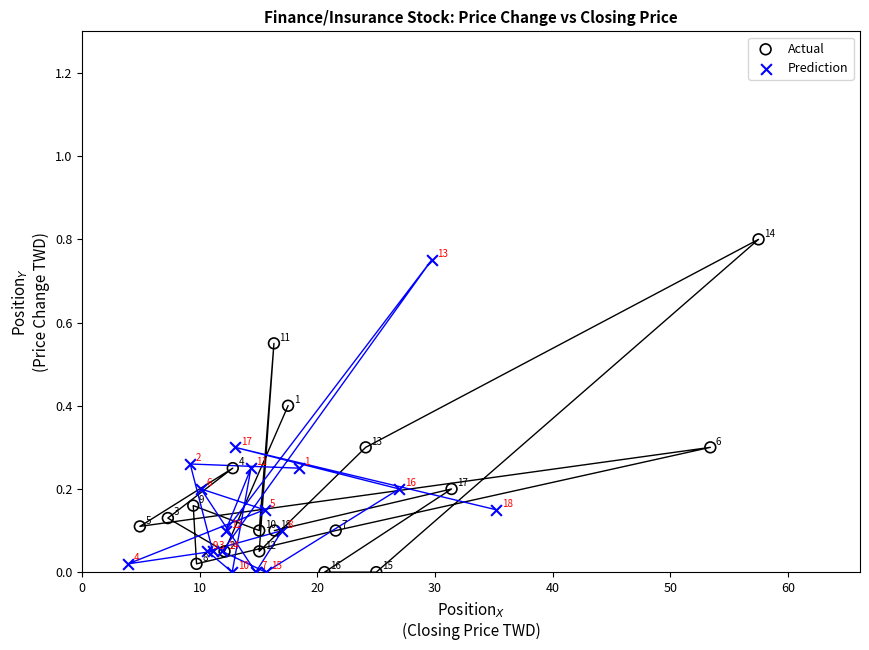

Which series contains the highest Y value?

Actual